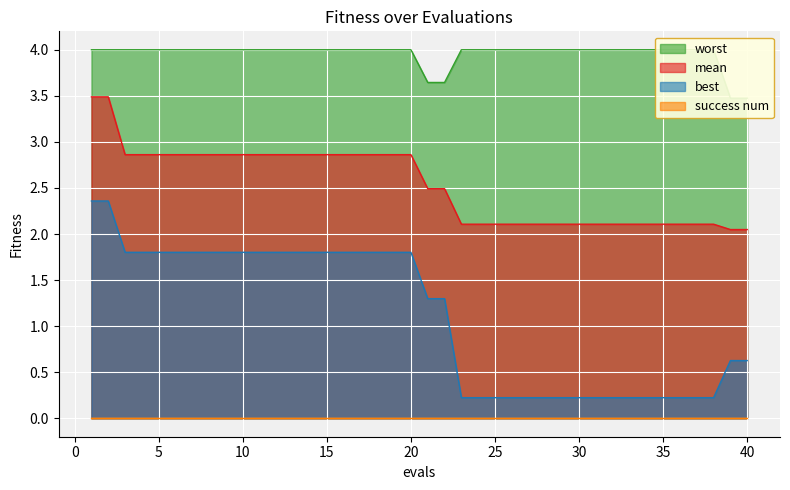

What is the spread (max minus min) of values at 24?

3.8